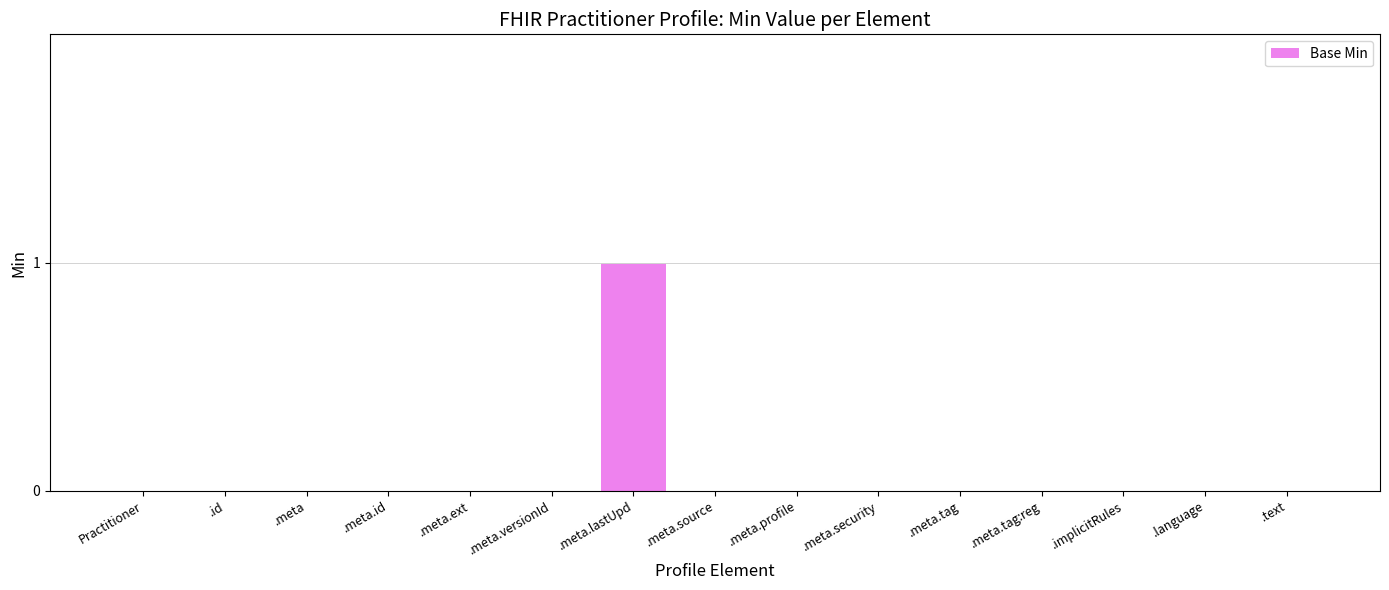

Is it true that the value at .id is 0?

True